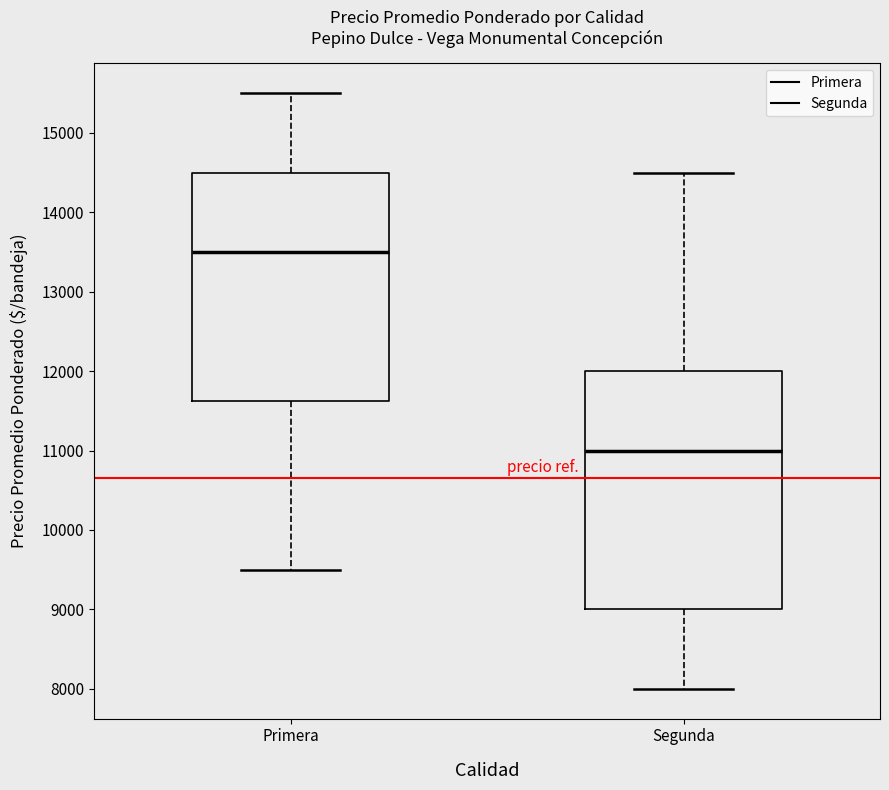

Reading left to right, read every box against the y-axis: the position of its median line, the range the box covers, and the ends of its whiskers. The values are not printed on the chart, so give them approximately, as read against the axis.

Primera: median 13500, box 11600 to 14500, whiskers 9500 to 15500
Segunda: median 11000, box 9000 to 12000, whiskers 8000 to 14500